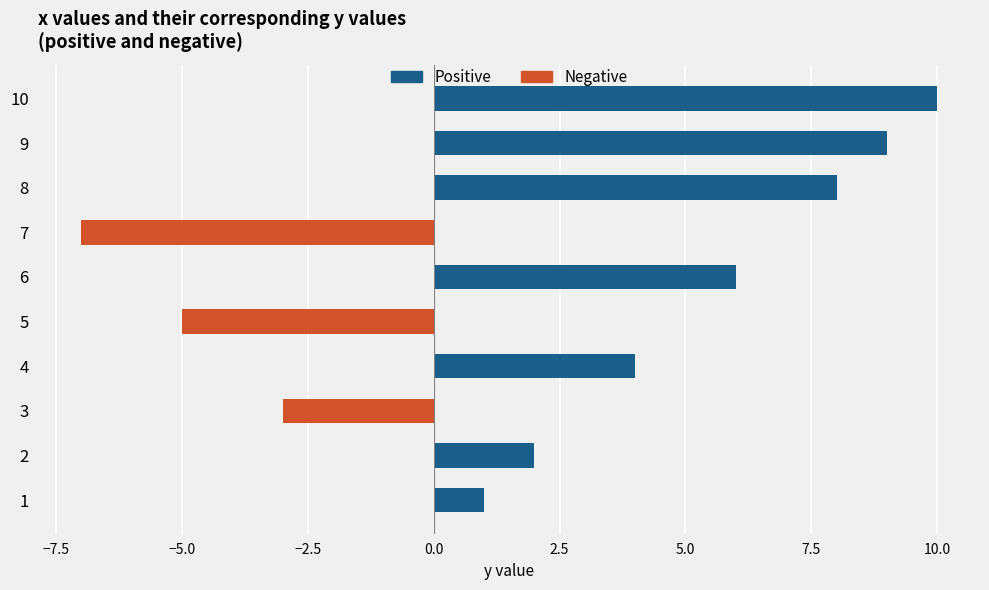

What is the total value across all series at 5?

-5